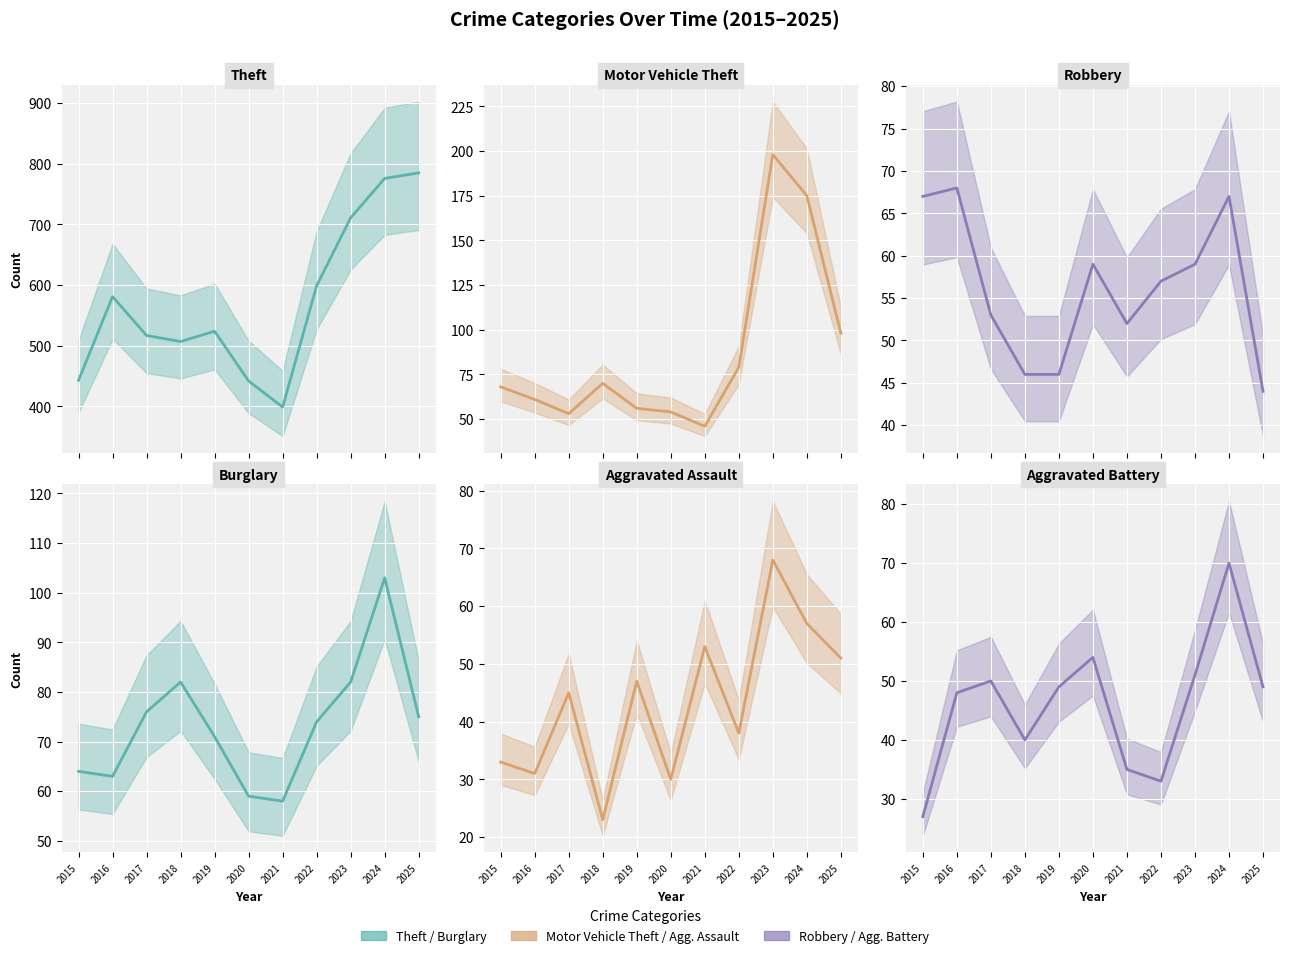

Reading left to right, list all the values displayed in this chart.

Theft: 443	581	517	507	524	442	399	599	711	776	785
Motor Vehicle Theft: 68	61	53	70	56	54	46	79	198	175	98
Robbery: 67	68	53	46	46	59	52	57	59	67	44
Burglary: 64	63	76	82	71	59	58	74	82	103	75
Aggravated Assault: 33	31	45	23	47	30	53	38	68	57	51
Aggravated Battery: 27	48	50	40	49	54	35	33	51	70	49